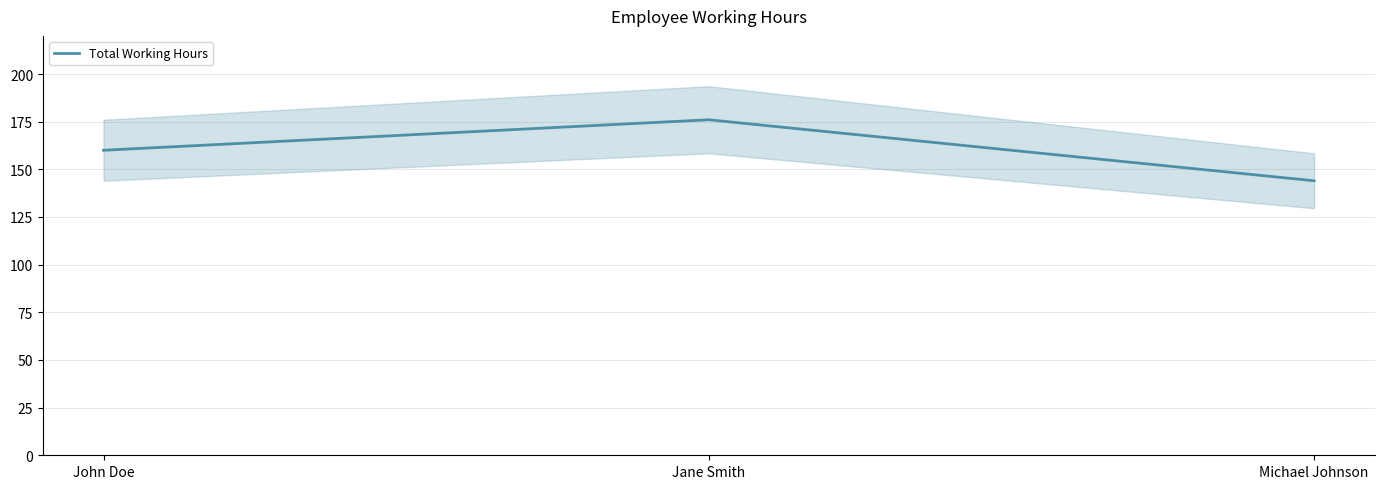

Does the chart display data point markers on the line(s)?

No